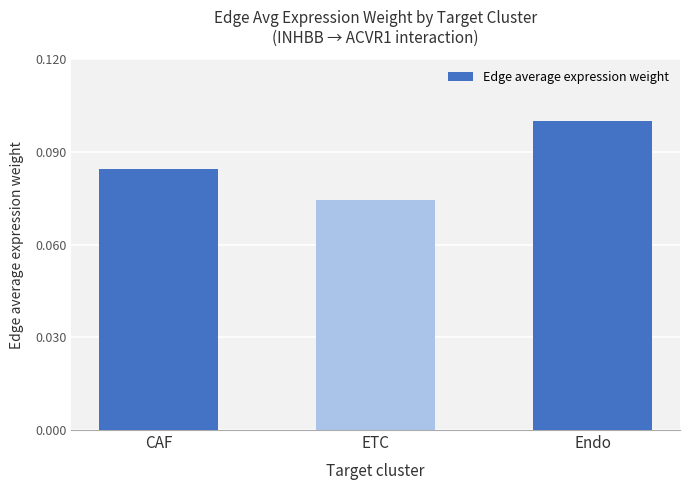

Count the values in the range 0 to 1.

3